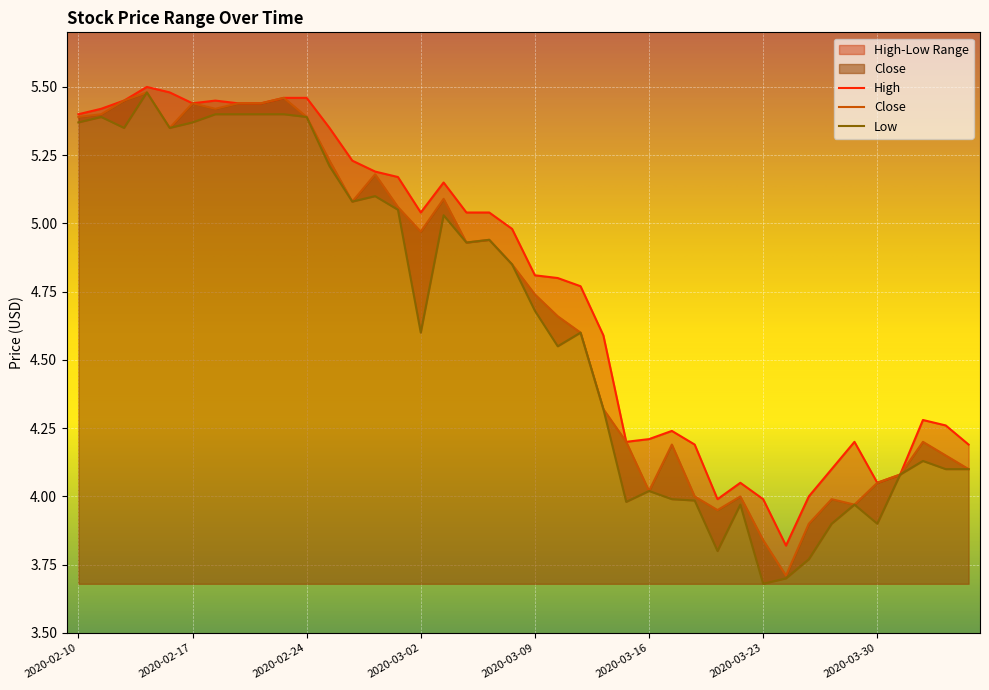

How many categories are shown in the chart?

40